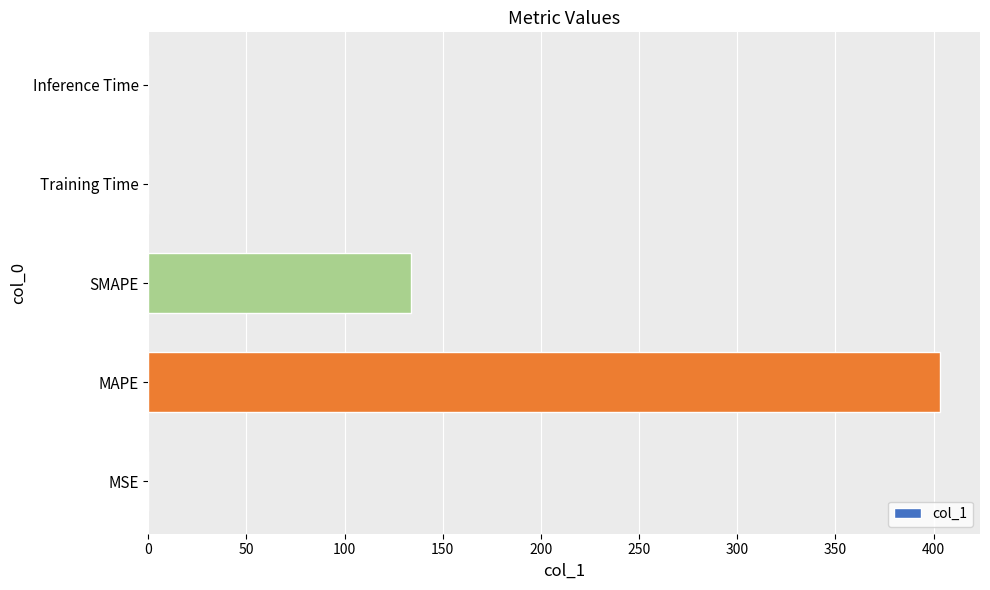

What is the greatest value displayed?

403.5